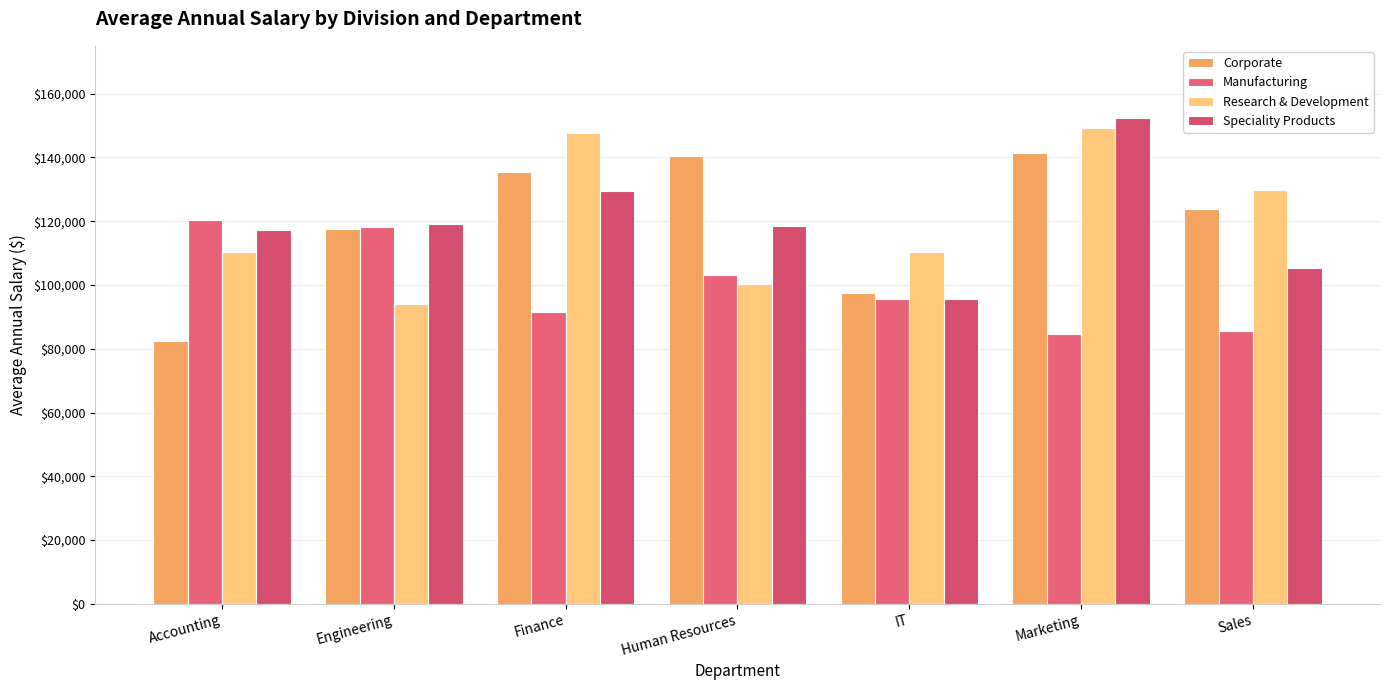

Which series changed the most between Human Resources and Sales?

Research & Development